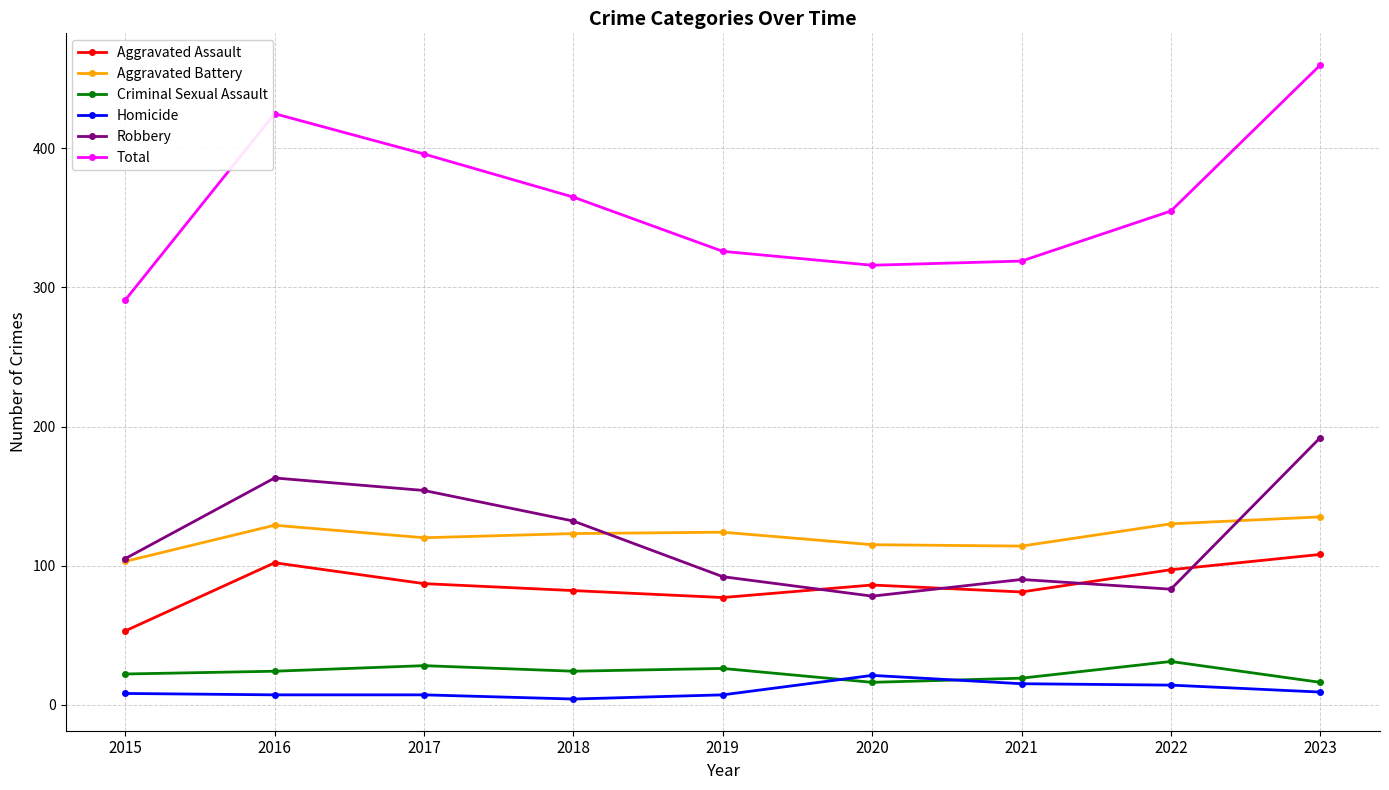

True or false: Aggravated Assault has more than 2 points higher than both neighbors.

False